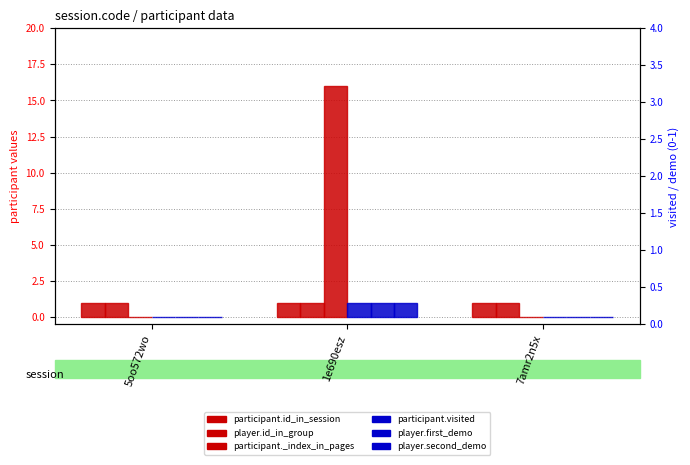

At which label is player.id_in_group closest to 1?

5oo572wo